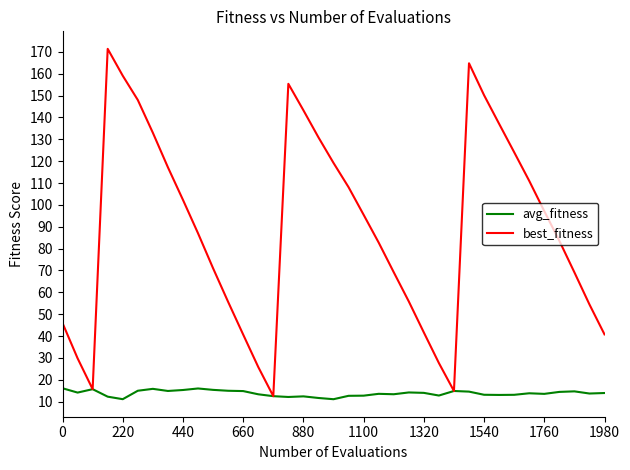

Which series has the widest spread of values?

best_fitness